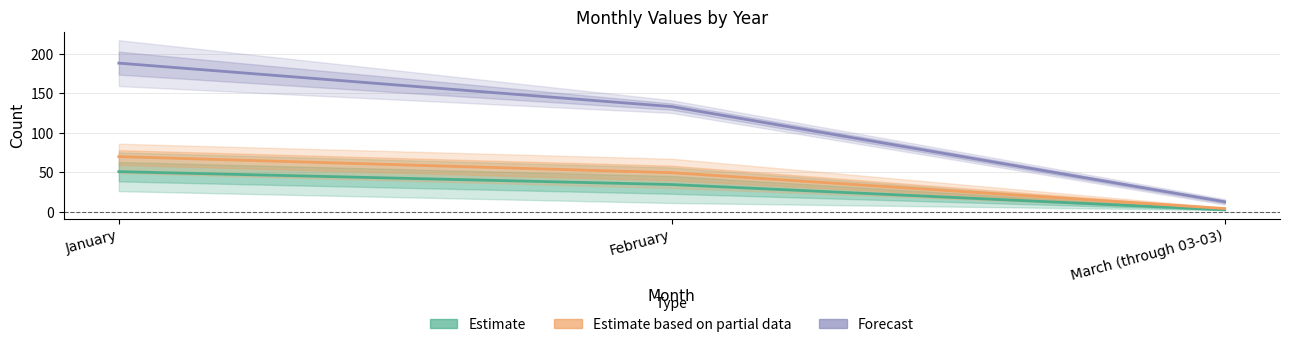

How many lines are shown in the chart?

3